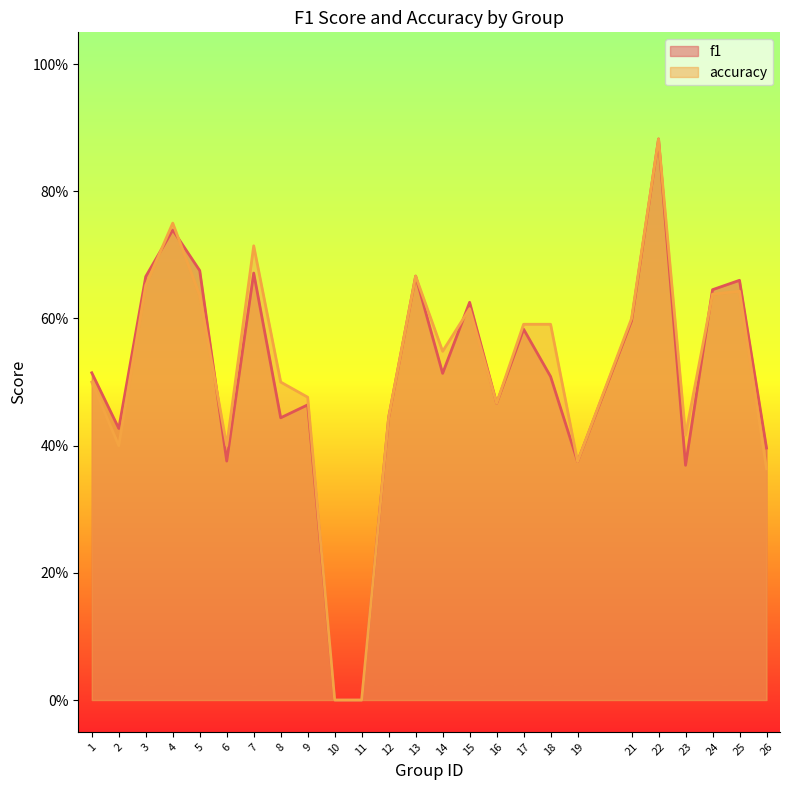

List the series in order of their overall mean, lowest first.

f1, accuracy